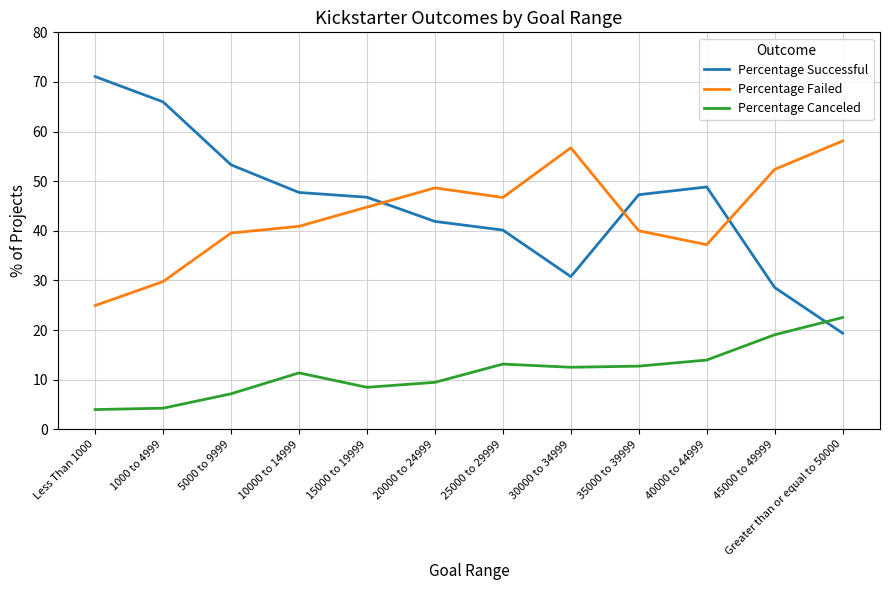

What position from the right is 25000 to 29999?

6